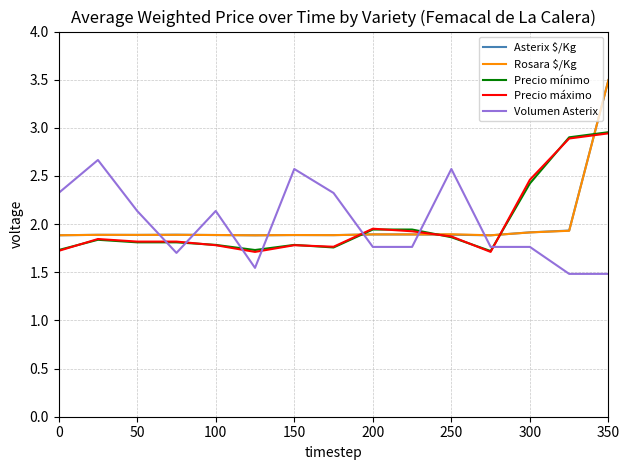

How many times do Volumen Asterix and Asterix $/Kg cross each other?

7